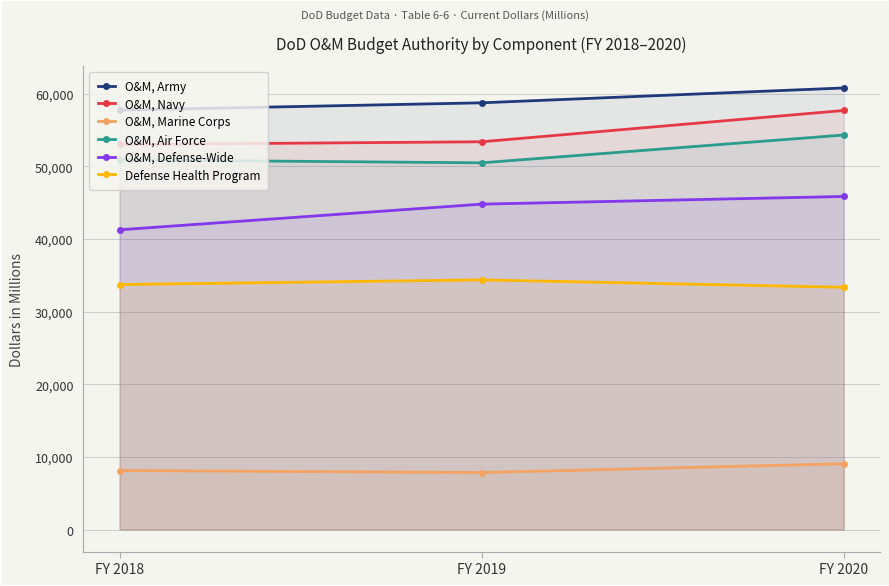

Which series has the largest total across all categories?

O&M, Army